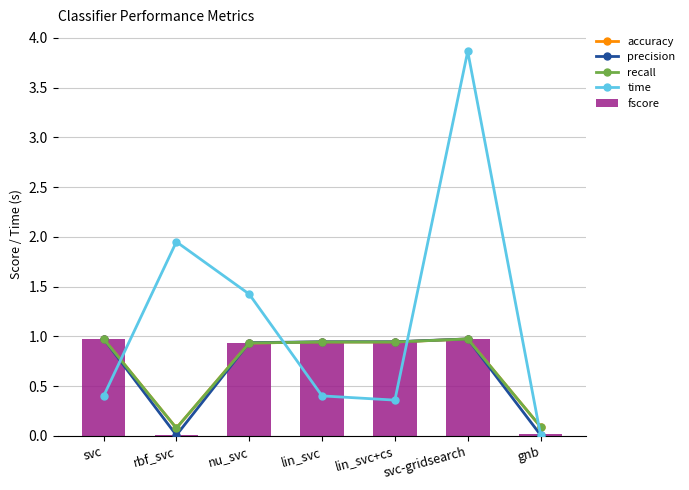

What is the difference between the accuracy values at gnb and lin_svc?

0.9